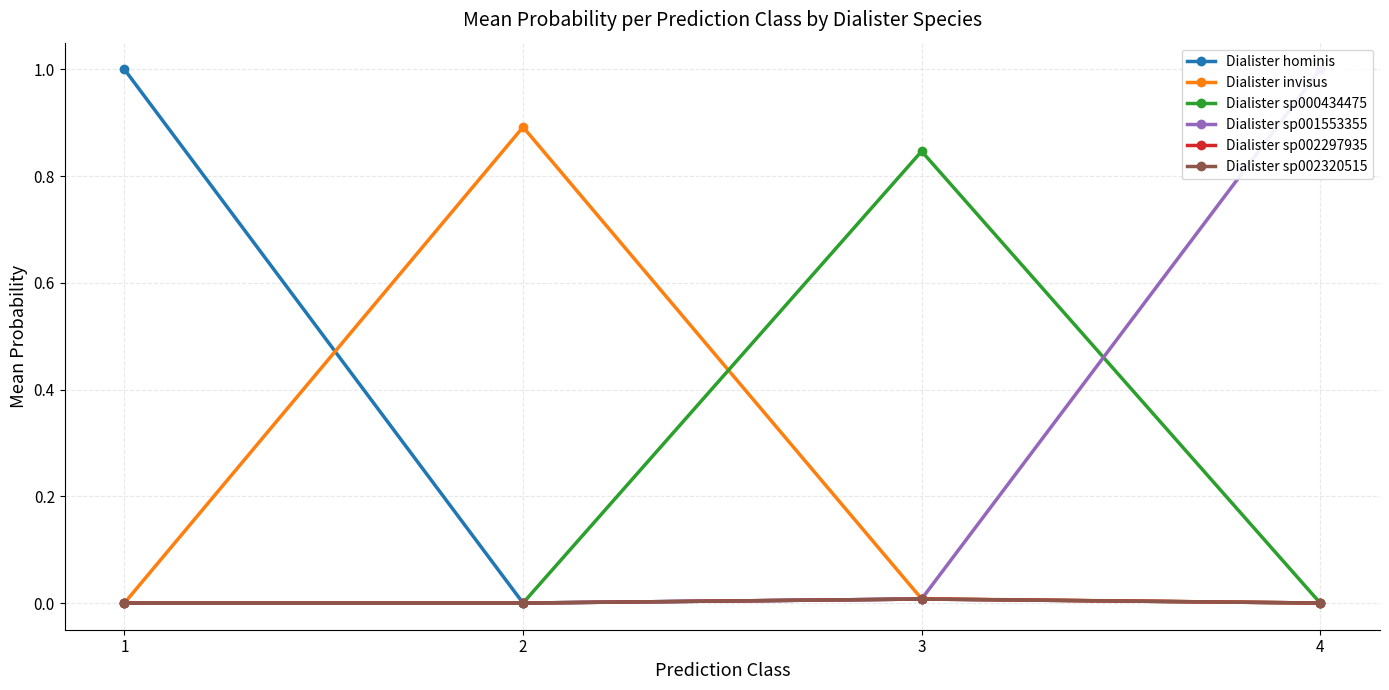

True or false: Dialister sp002320515 has more than 1 points higher than both neighbors.

False